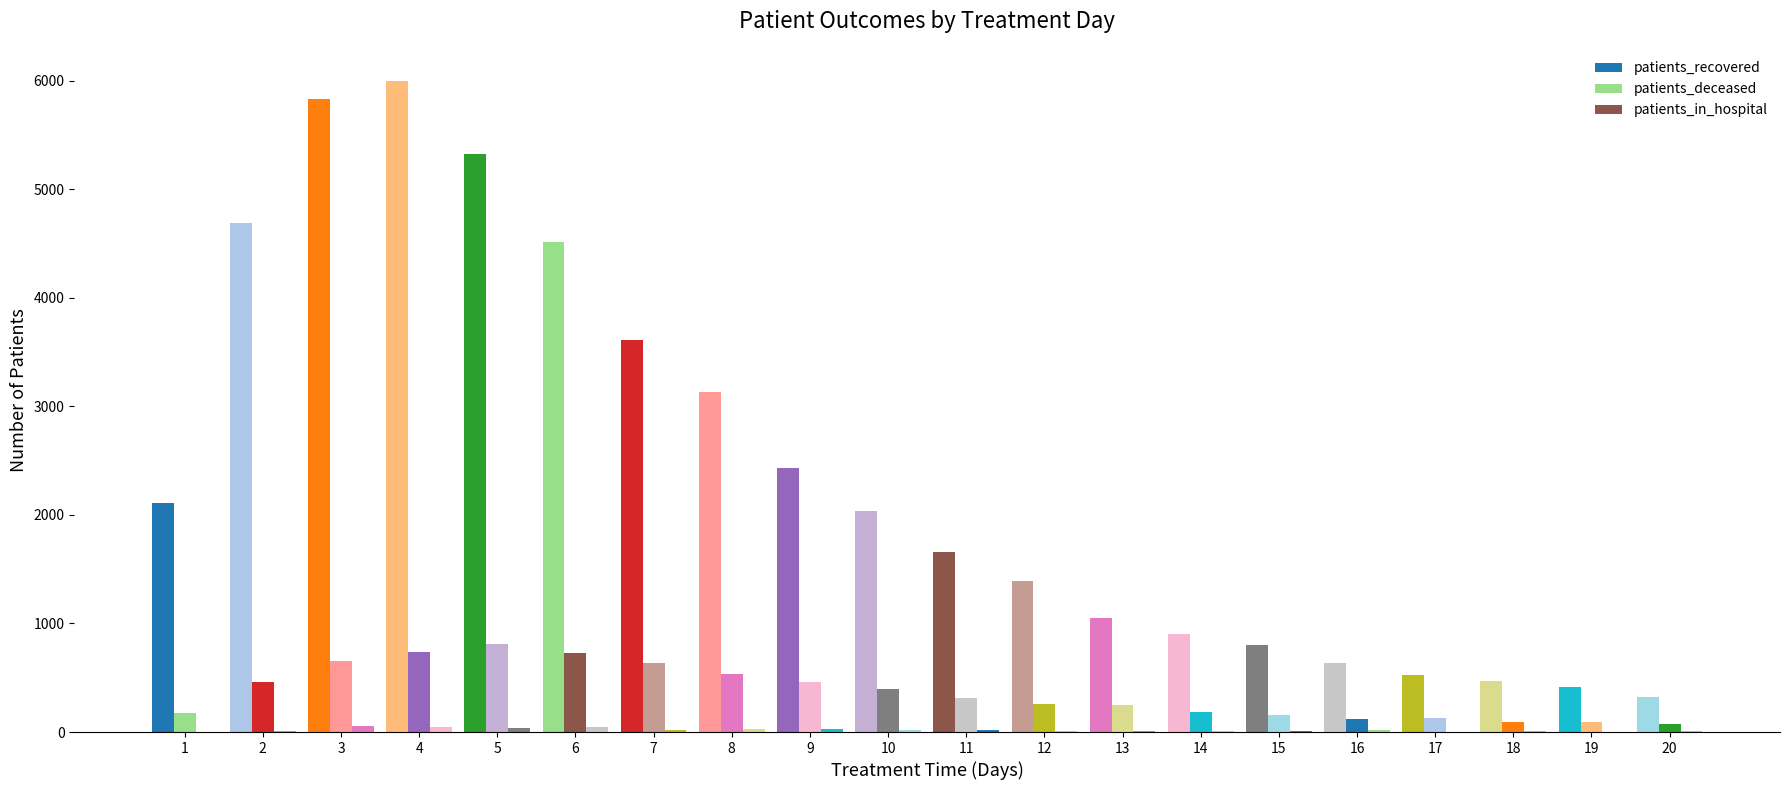

How many groups of bars are there?

20